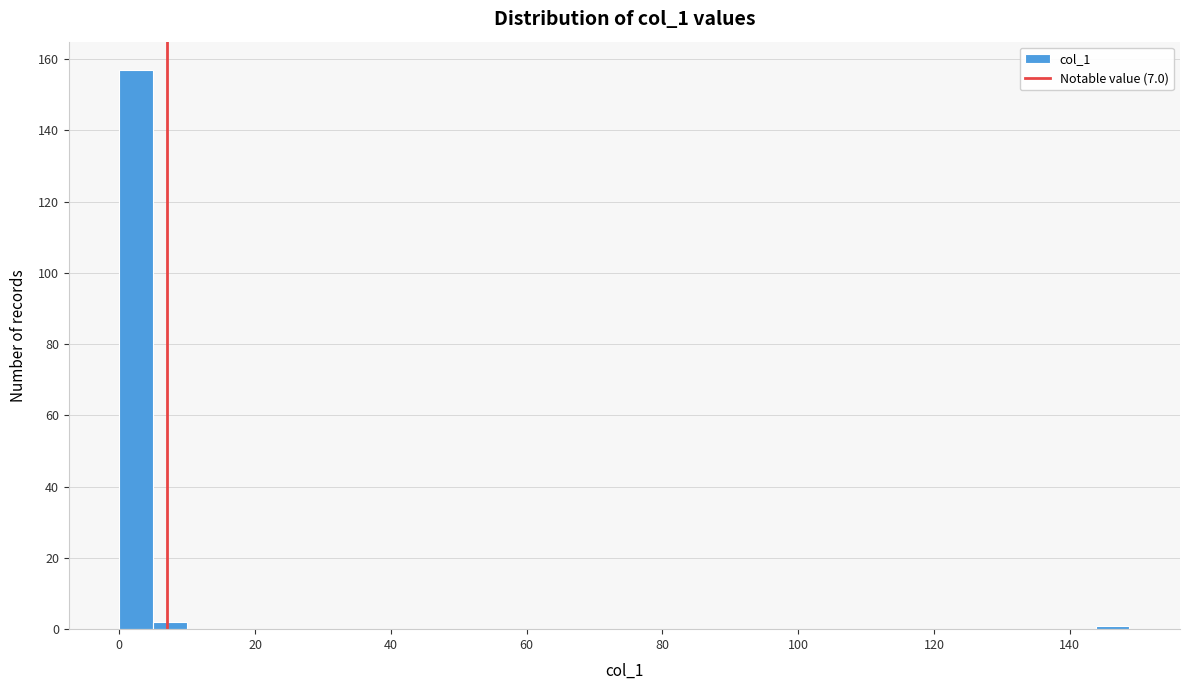

Around what value on the x-axis is the tallest bar? Give the approximate position of its centre, as read against the axis.

2